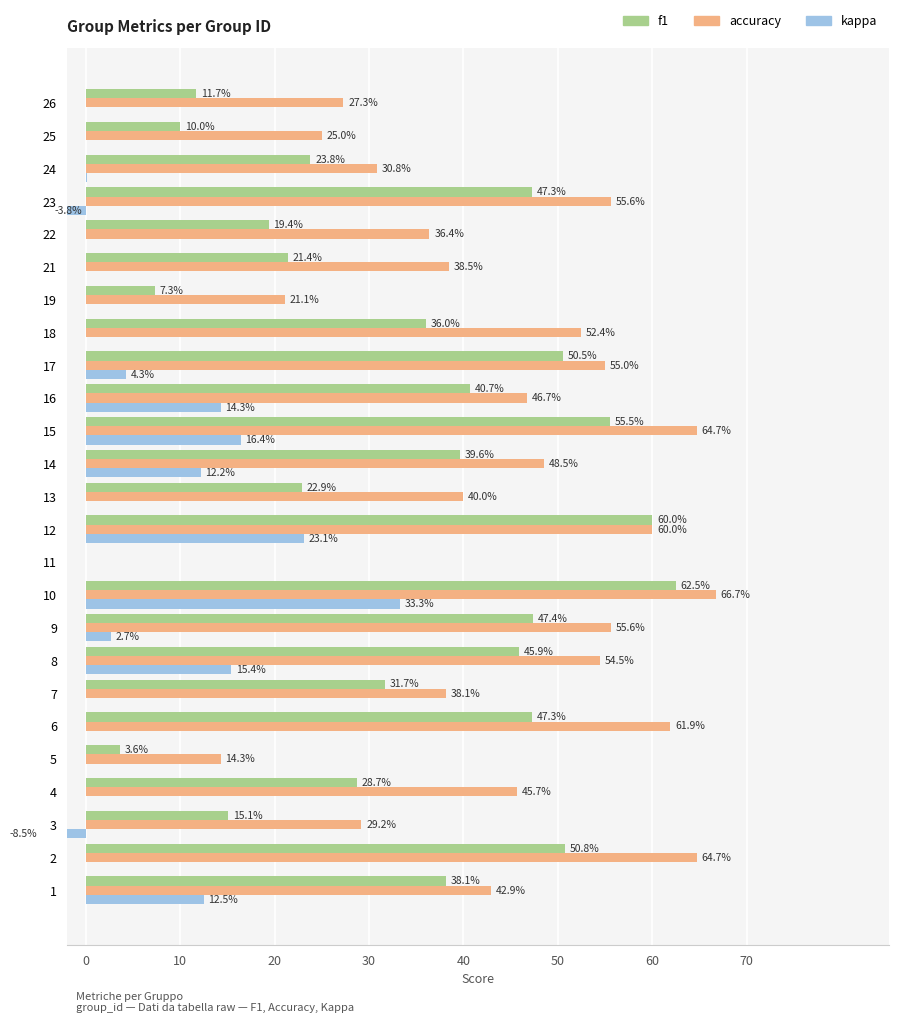

How many values in the accuracy series exceed 0?

24